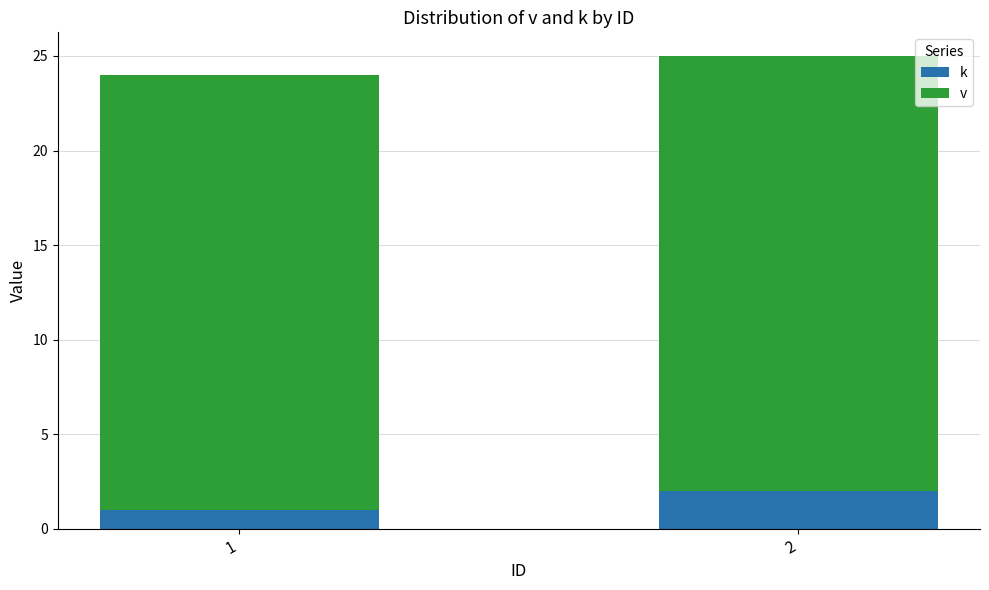

Is it true that k equals 2 at 2?

True